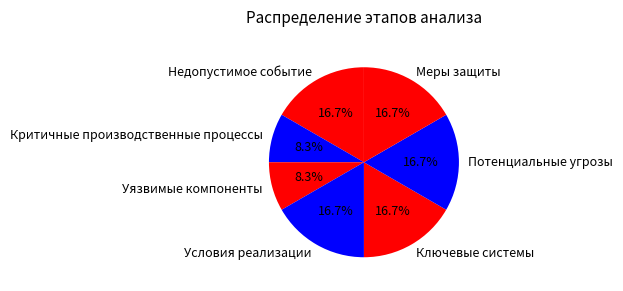

What percentage is NOT represented by Условия реализации?

83.3%